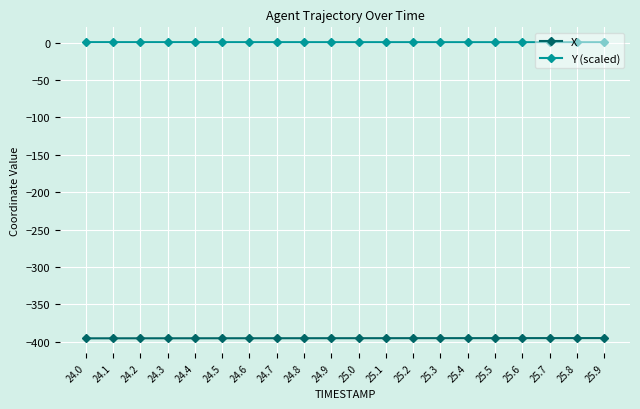

How many lines are shown in the chart?

2